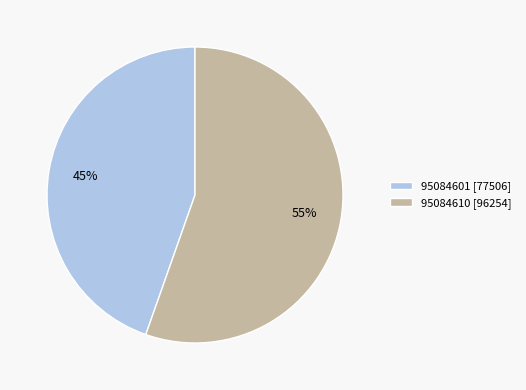

Which slice is the largest?

95084610